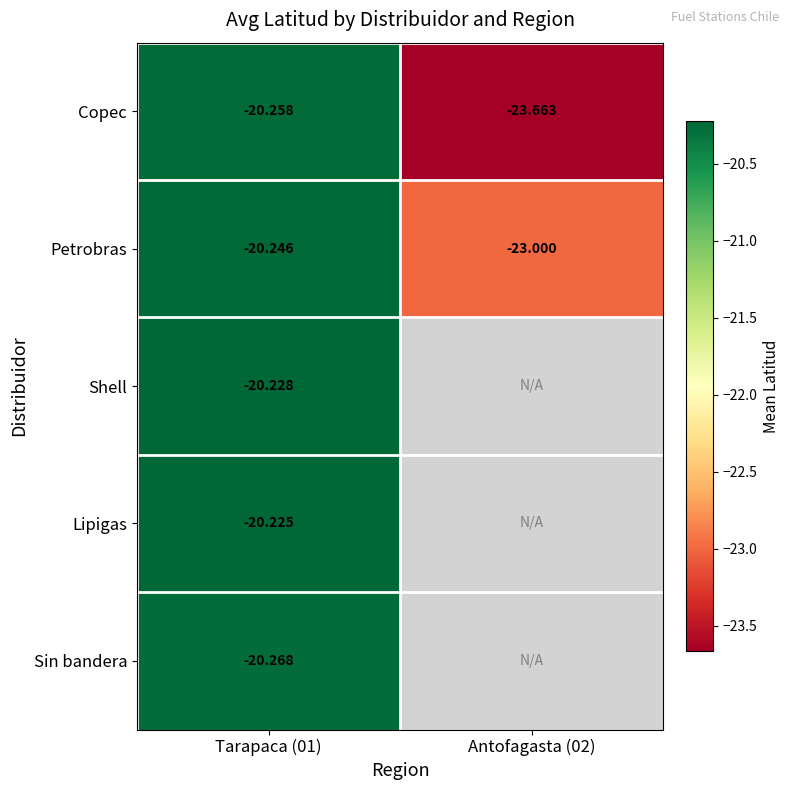

Which has a higher value, Tarapaca (01) or Antofagasta (02)?

Tarapaca (01)